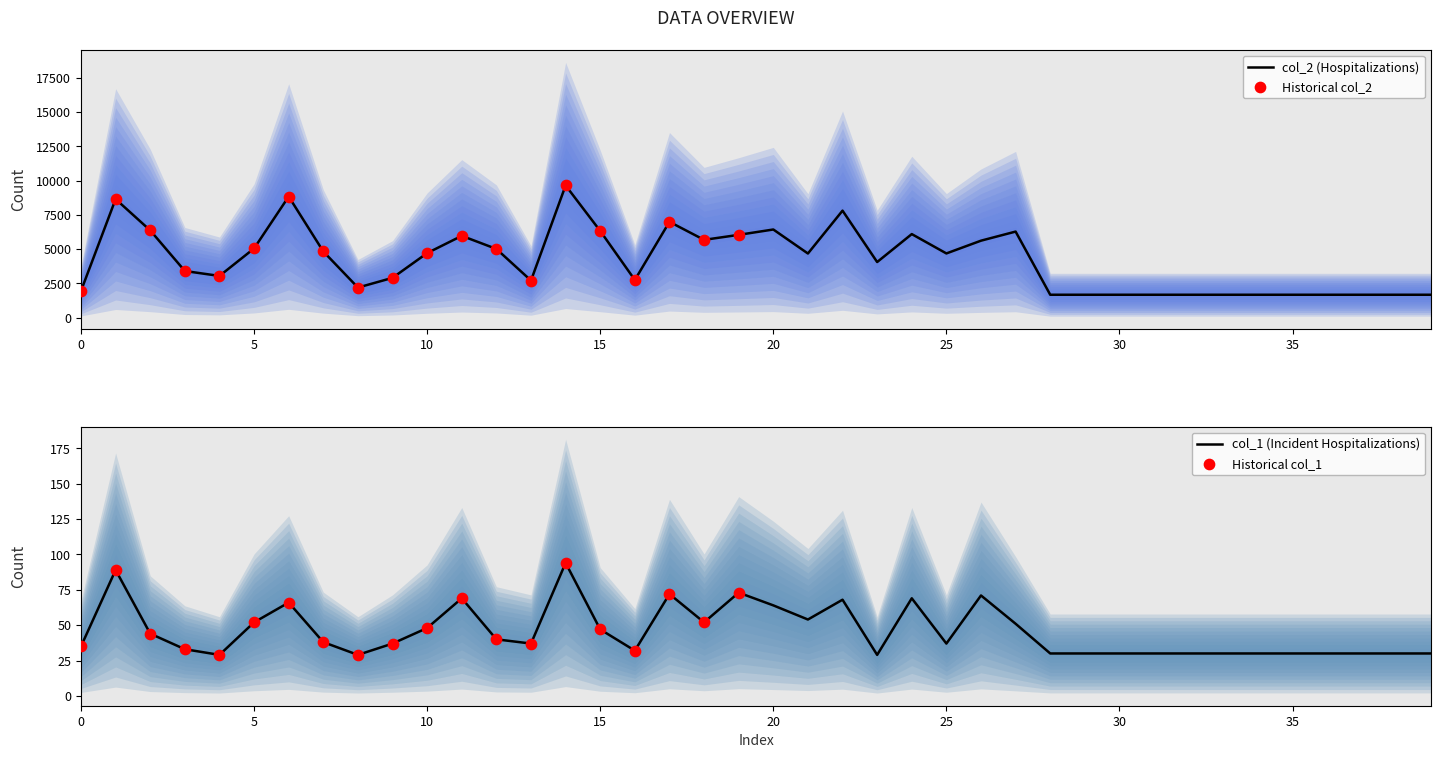

Which series reaches the minimum Y coordinate?

col_1